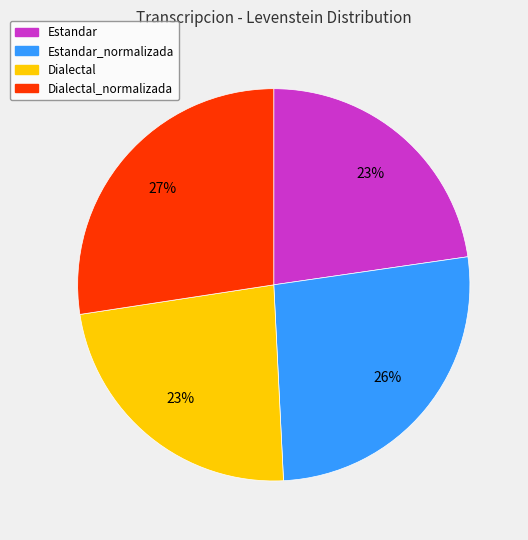

Is there any slice that represents more than half of the pie?

No